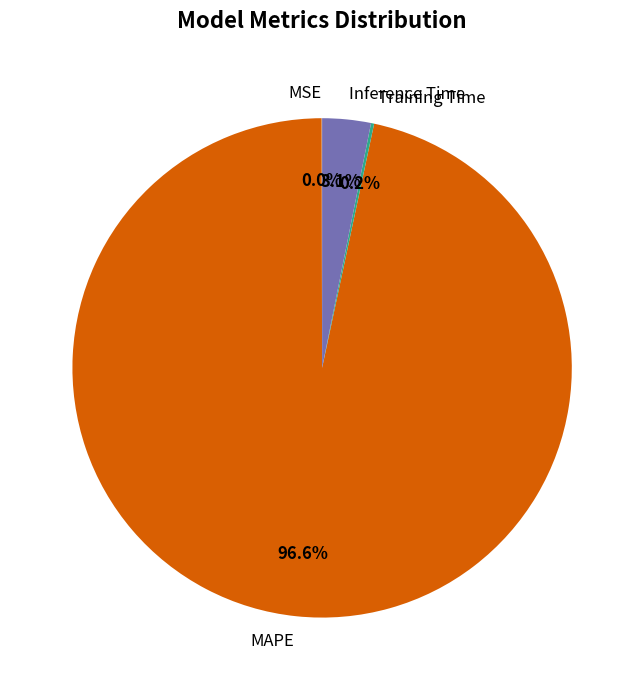

Between Inference Time and MAPE, which is larger?

MAPE